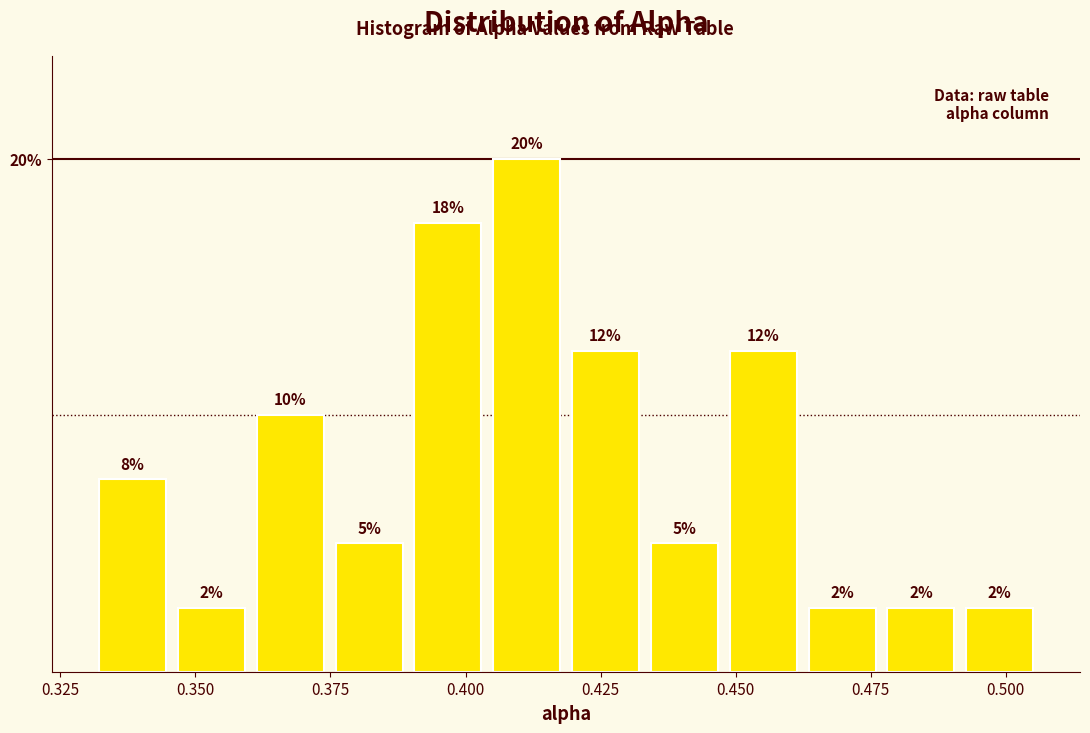

Around what value on the x-axis is the tallest bar? Give the approximate position of its centre, as read against the axis.

0.410